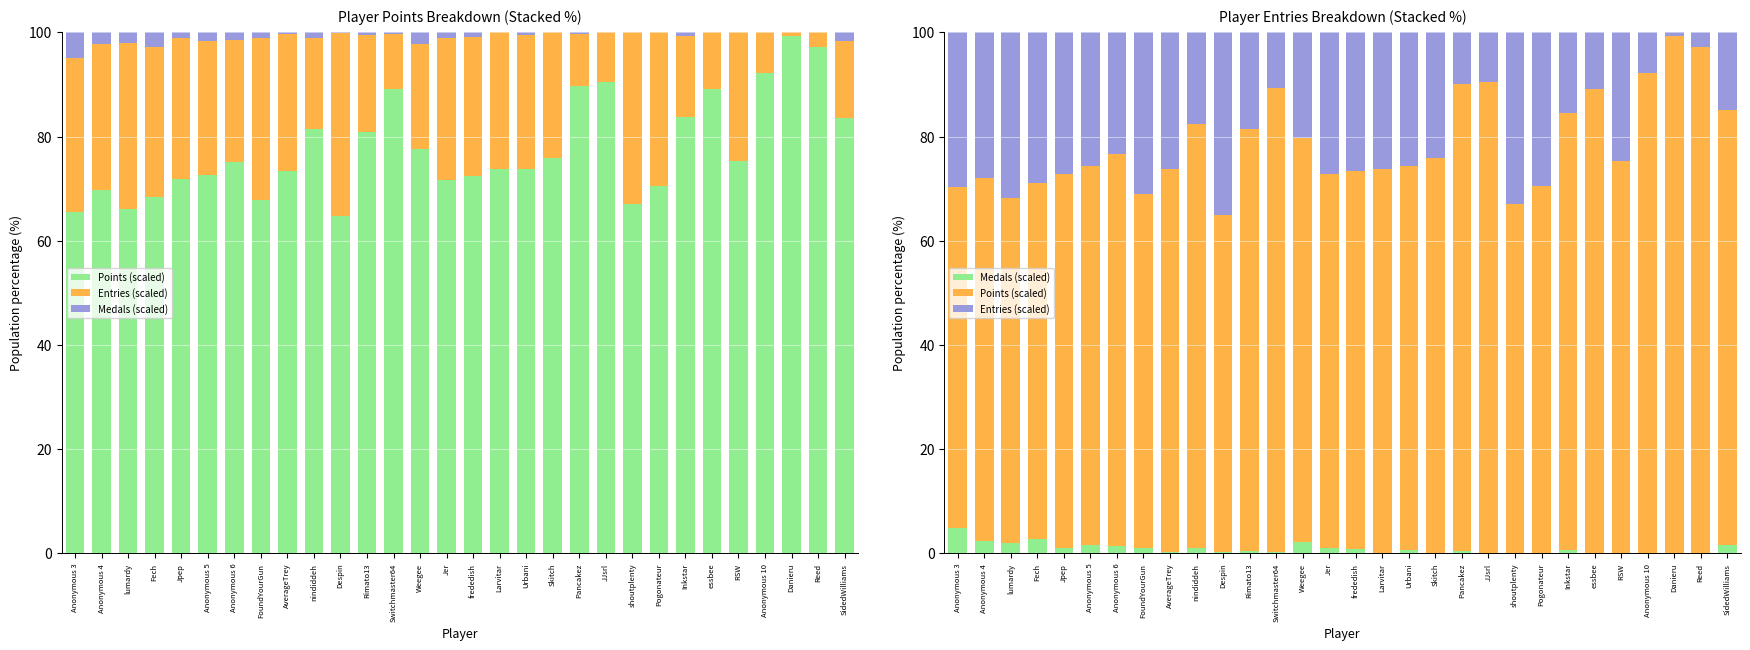

Rank the series at Switchmaster64 from highest to lowest value.

Points (scaled), Entries (scaled), Medals (scaled)